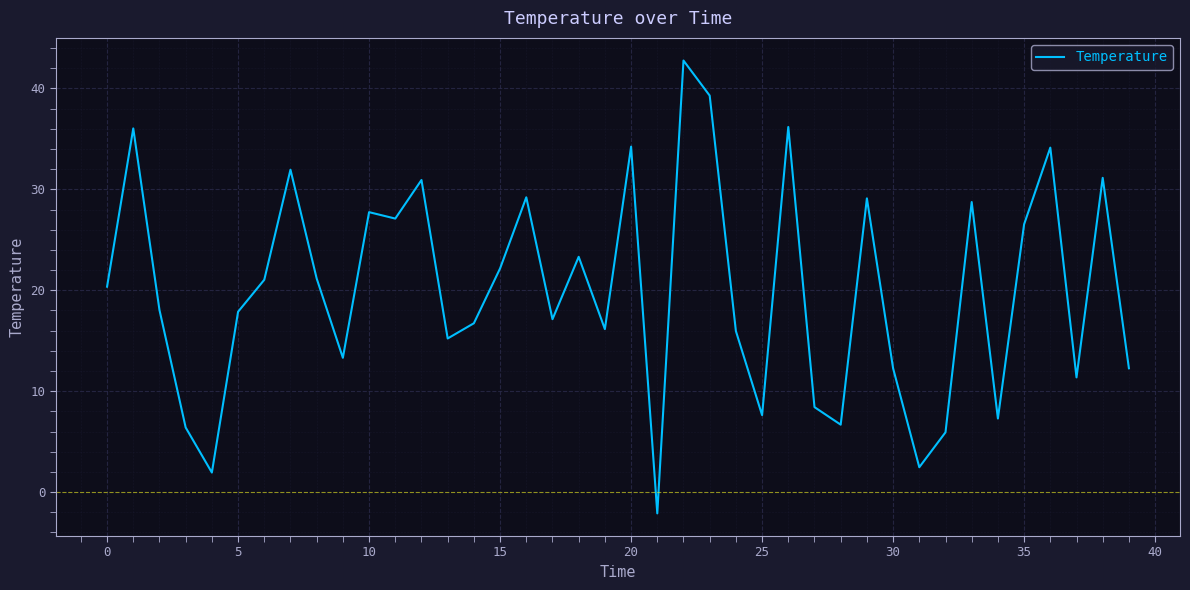

What is the smallest value displayed?

-2.1